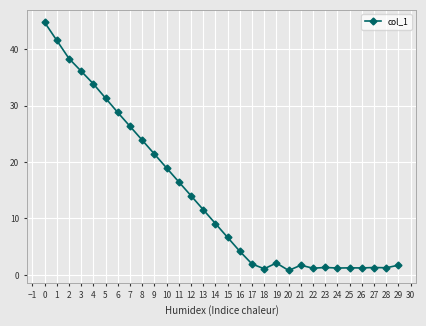

What value does the data have at 24?

1.2